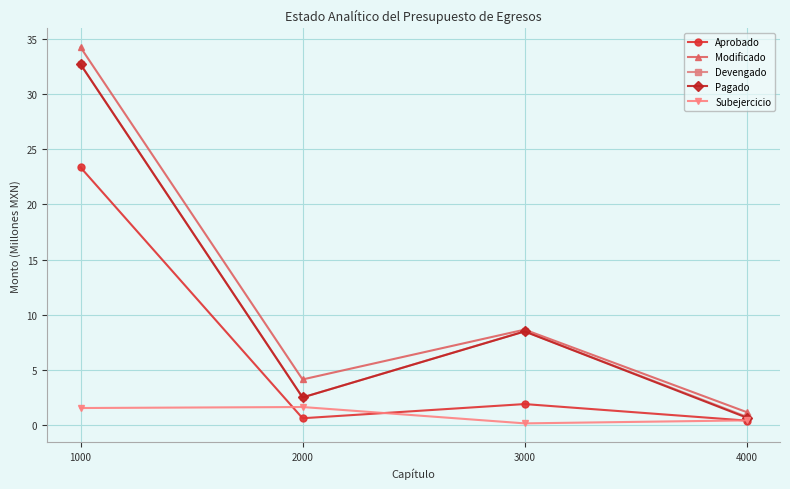

How many data points in Modificado are less than 8?

2